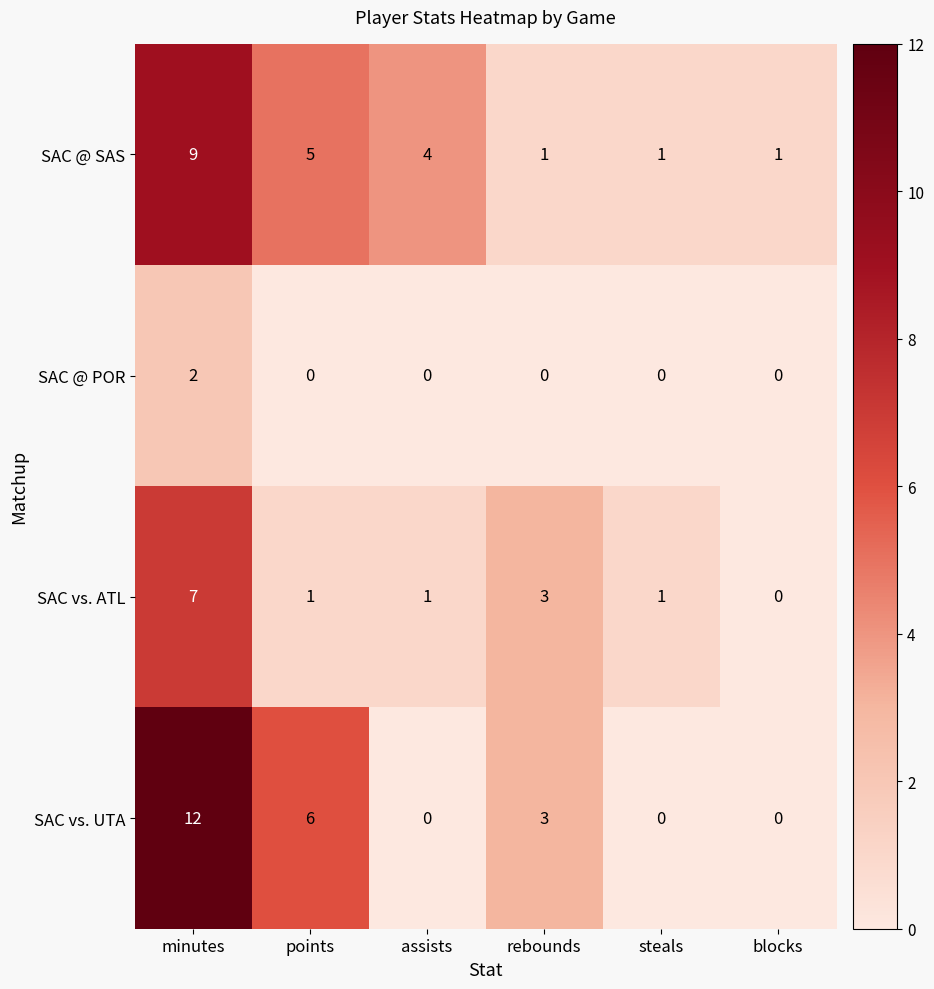

How many SAC vs. ATL values are between 1 and 3?

4